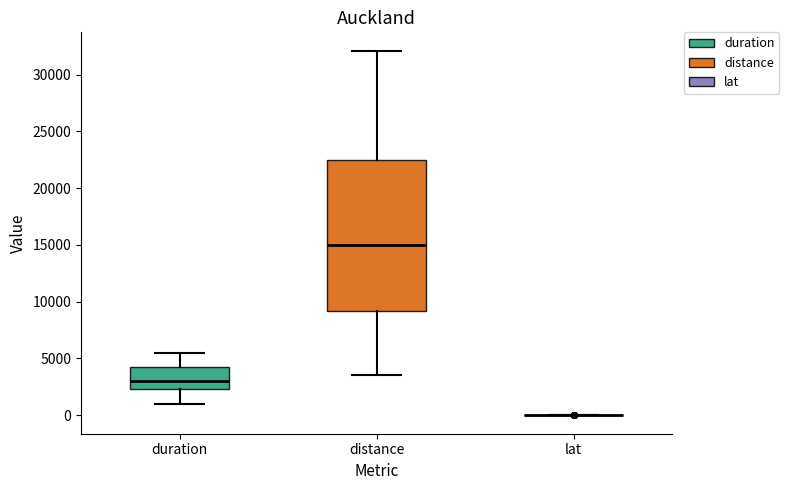

Comparing the boxes themselves (not the whiskers), which one is the tallest?

distance